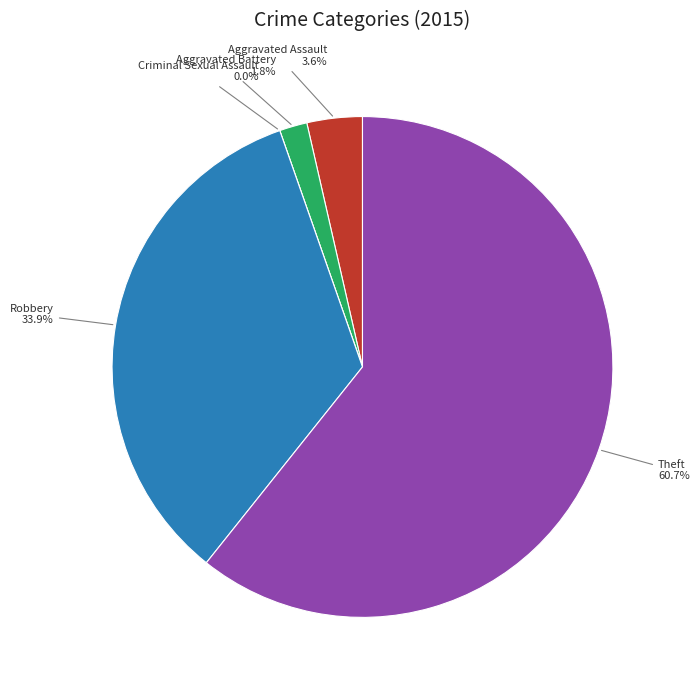

What percentage do Aggravated Assault and Theft together represent?

64.3%